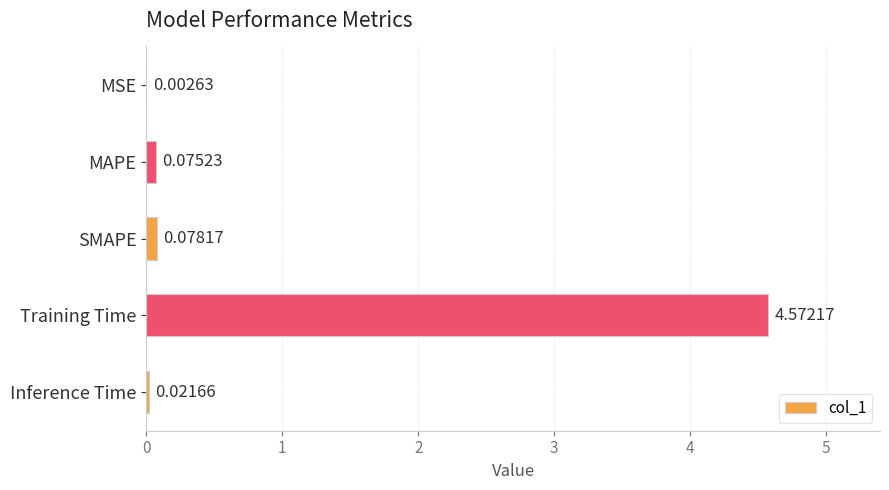

Between Inference Time and MSE, which is larger?

Inference Time